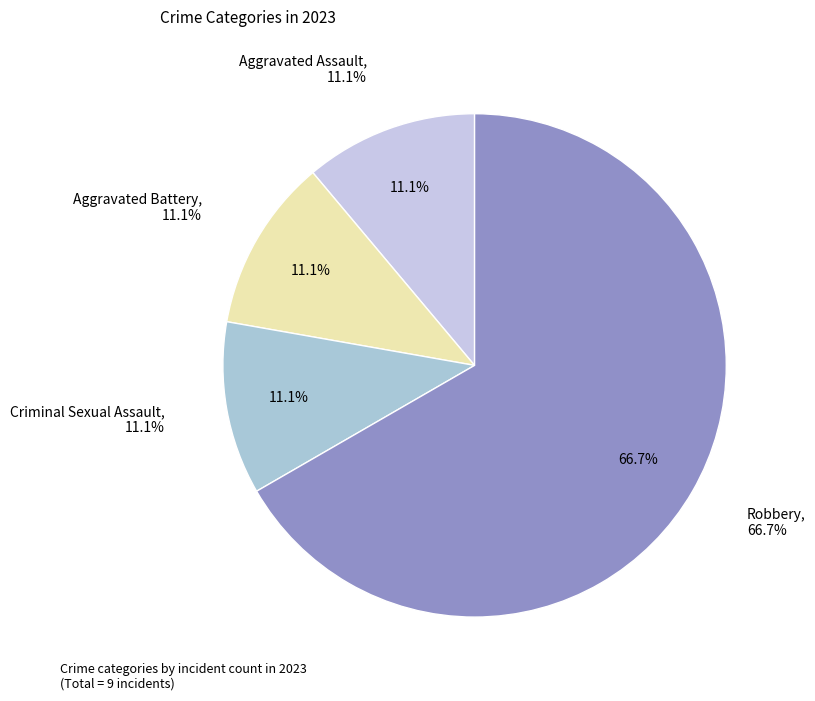

What percentage is the Aggravated Battery slice, to the nearest percent?

11%